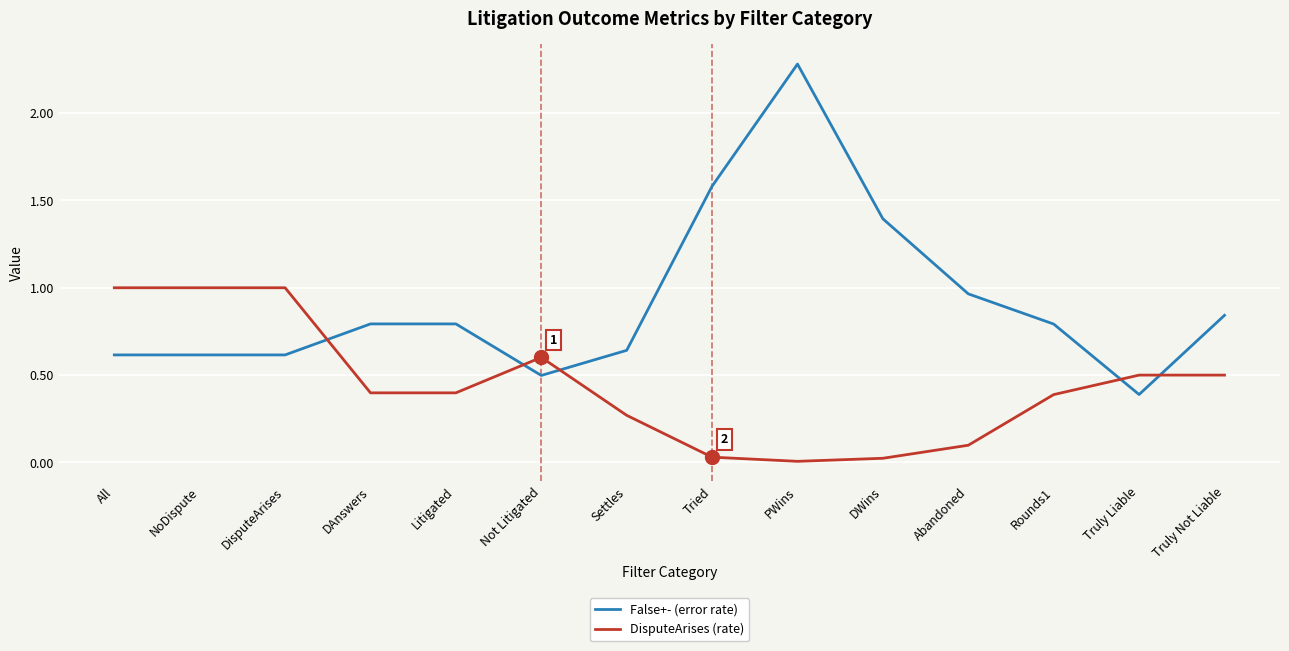

What is the total value across all series at PWins?

2.3